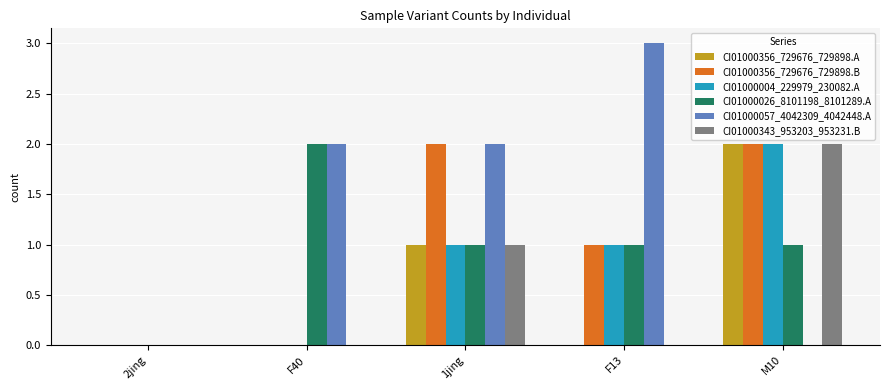

How many series are shown in this chart?

6